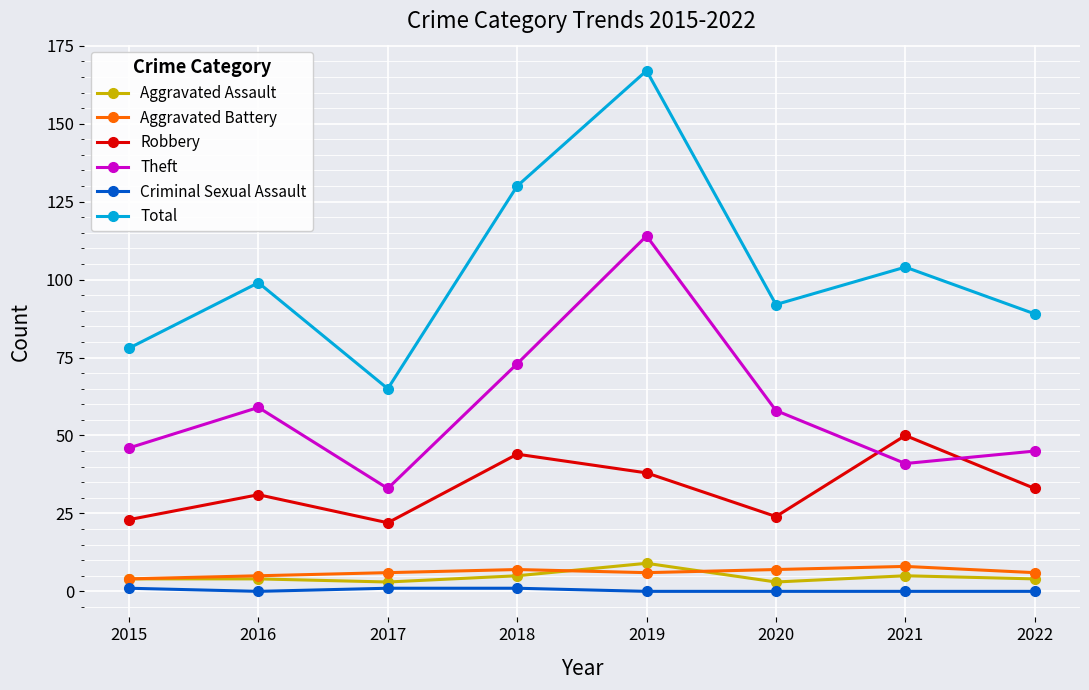

At which category does Theft reach its first local peak?

2016